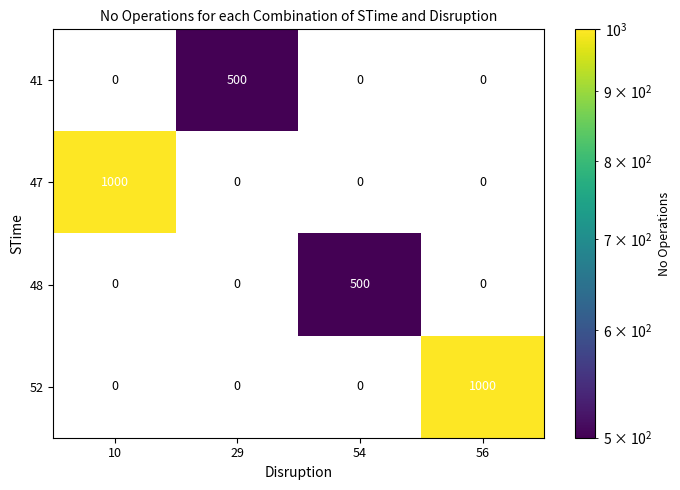

Reading left to right, what are all the values shown in this chart?

41: 0	500	0	0
47: 1000	0	0	0
48: 0	0	500	0
52: 0	0	0	1000